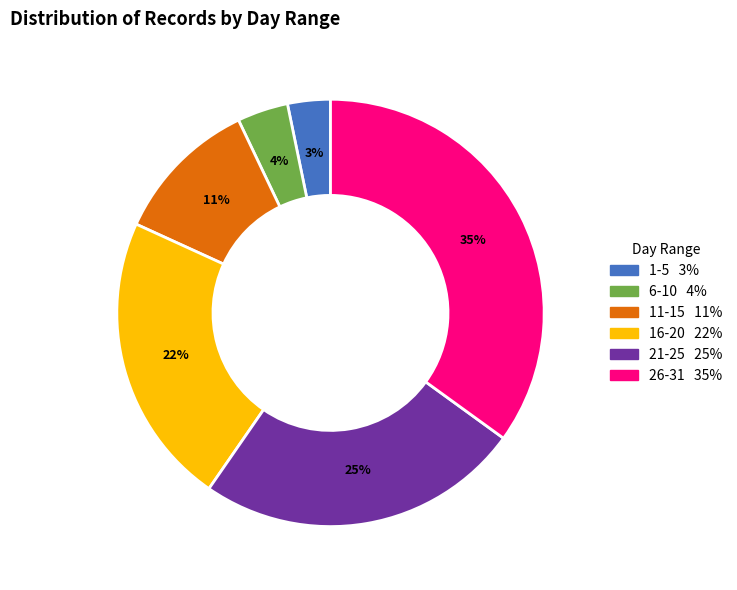

To the nearest percent, what is the difference between the largest and smallest slice percentages?

32%